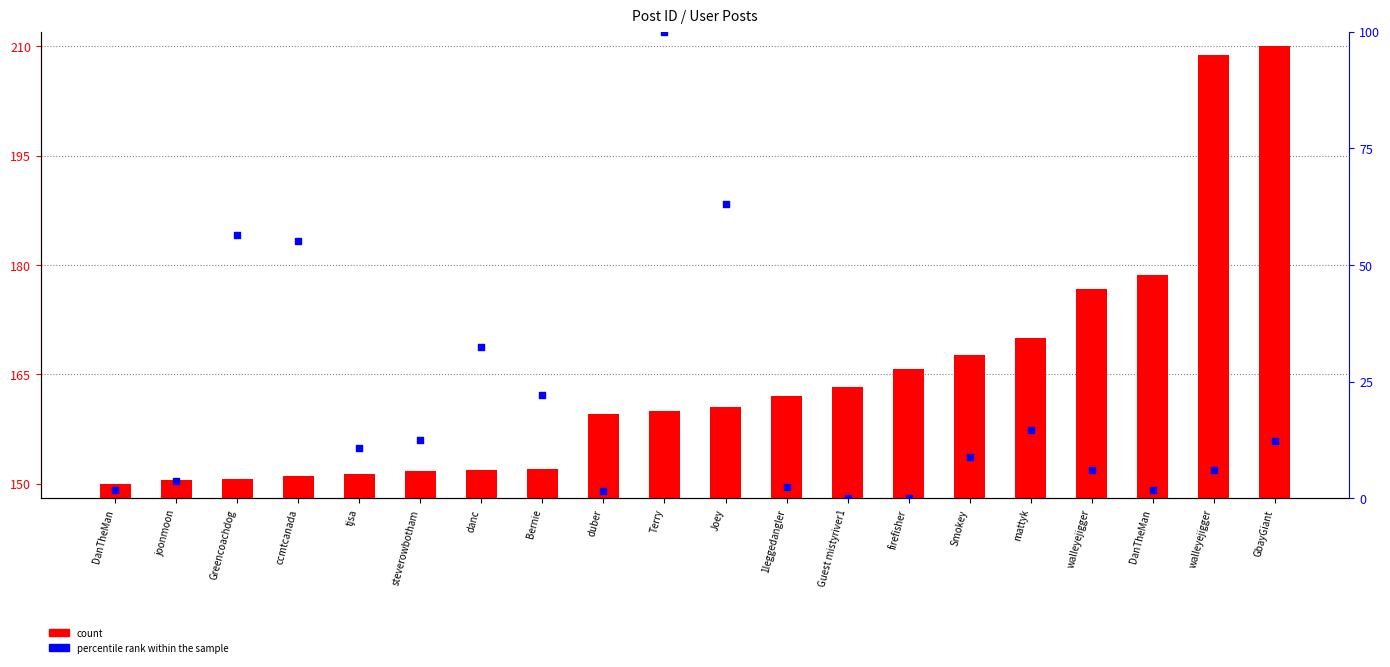

At which category is the sum across all series the highest?

Terry